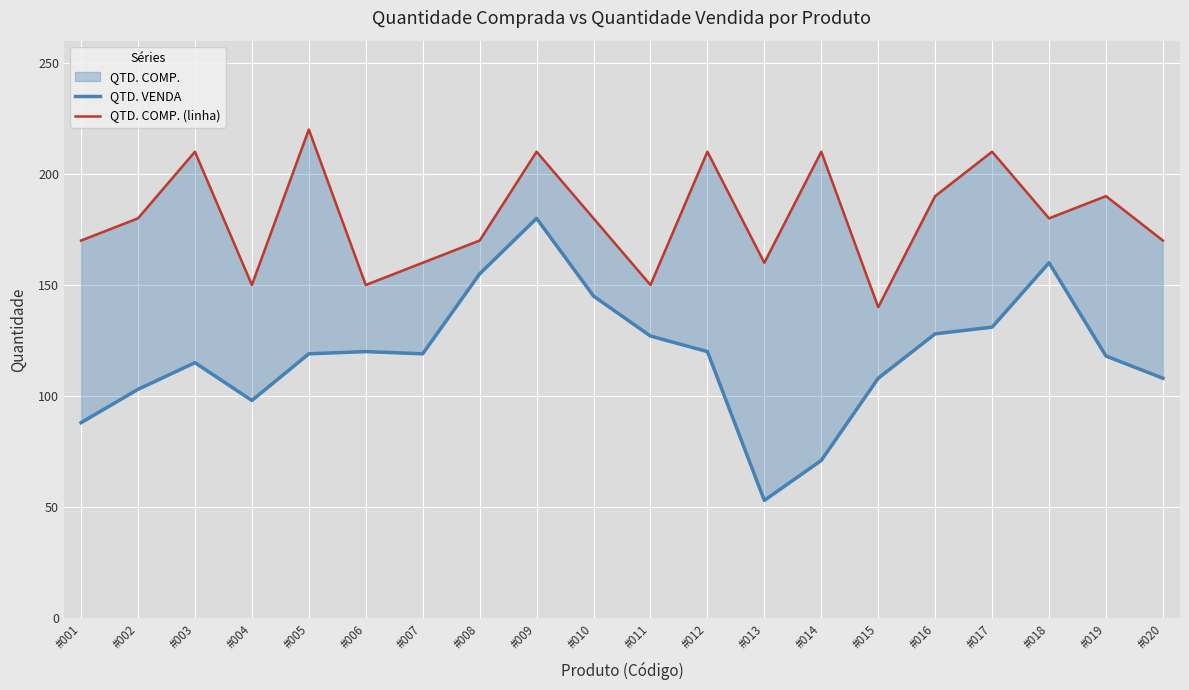

Count the number of categories in the chart.

20